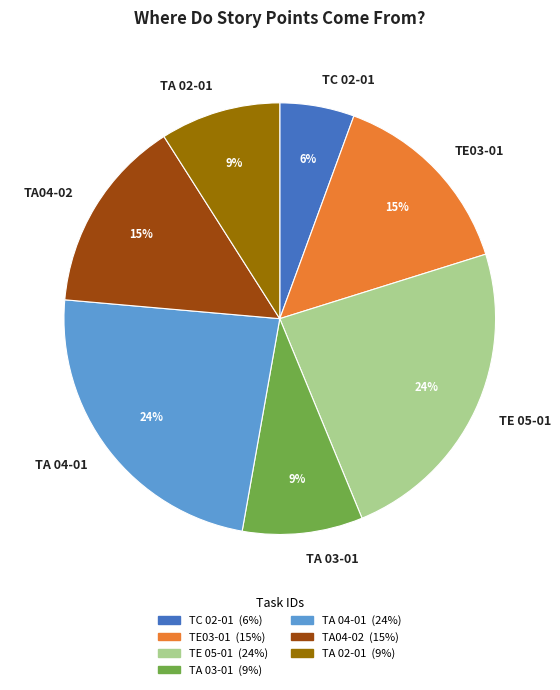

Approximately how many times larger is the value at TC 02-01 compared to TE03-01?

0.4